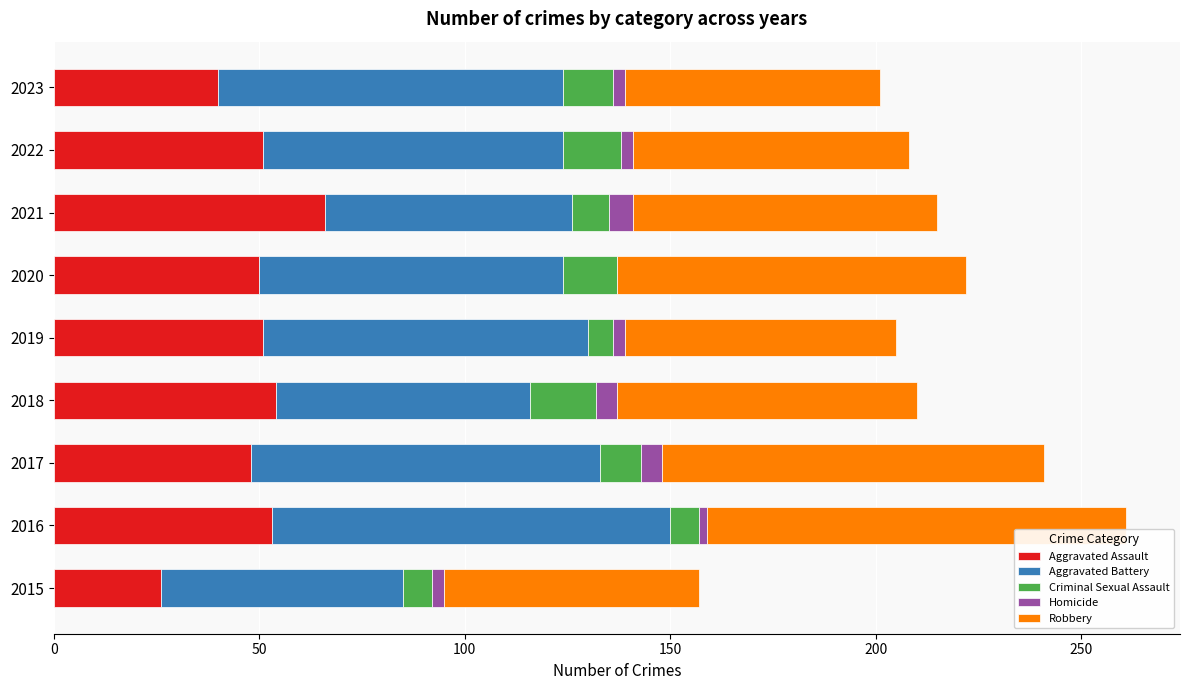

What is the total value across all series at 2020?

222